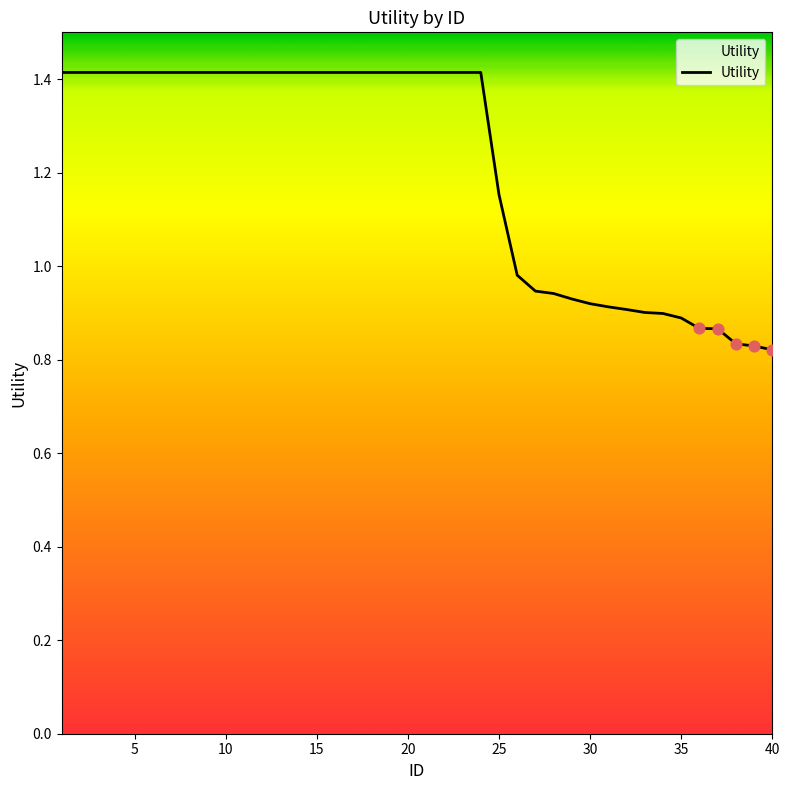

What is the greatest value displayed?

1.4